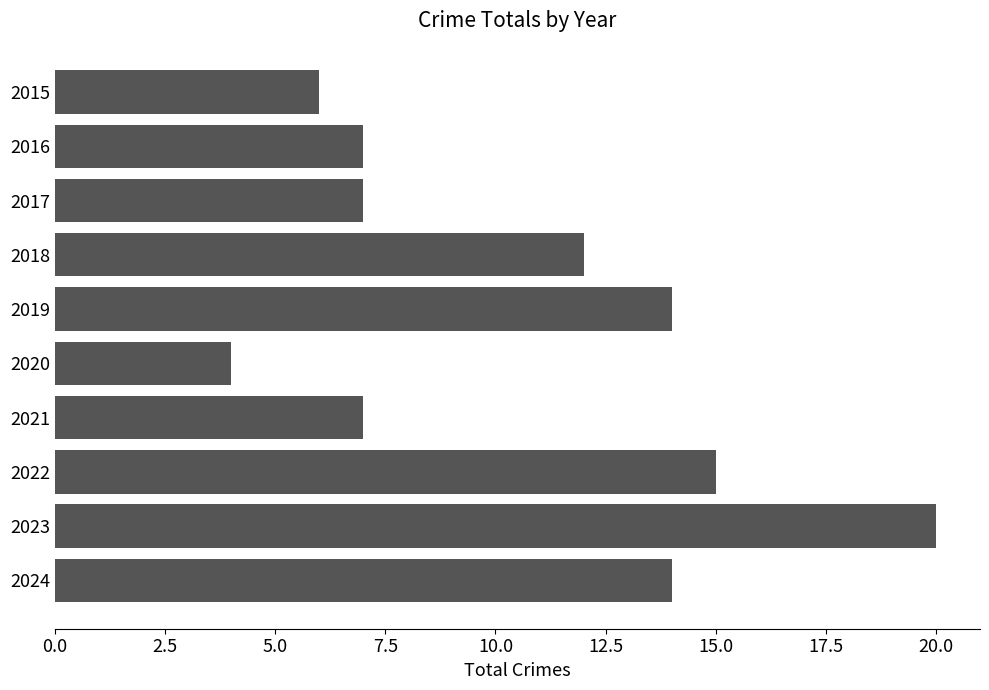

What is the sum of all values?

106